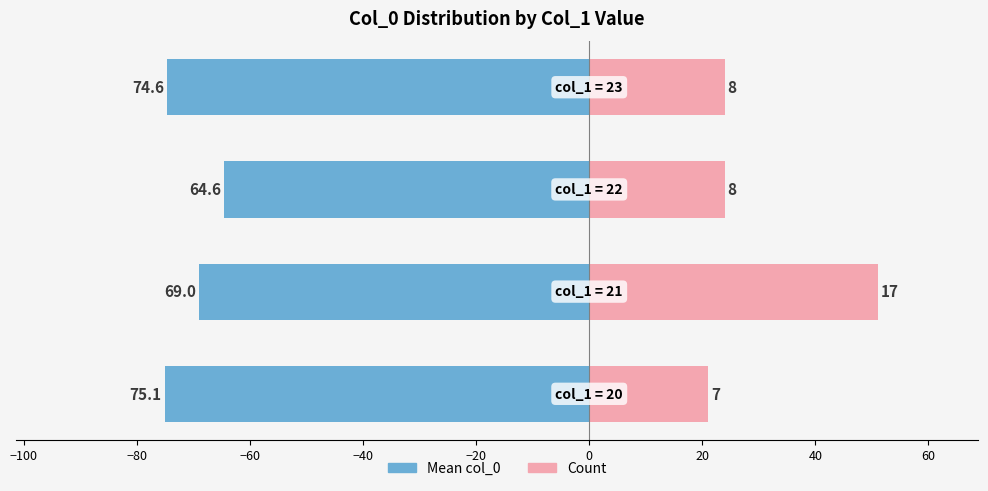

What is the difference between the second highest and second lowest values in the Mean col_0 (left) series?

5.6